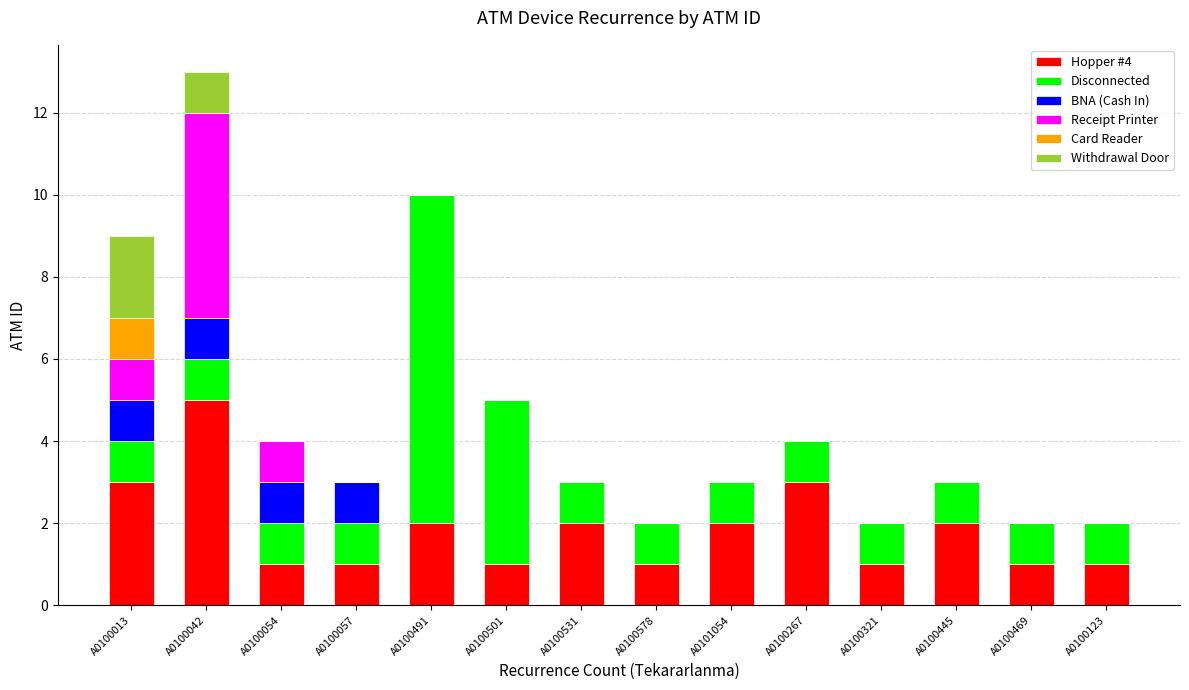

At which category is the sum across all series the highest?

A0100042